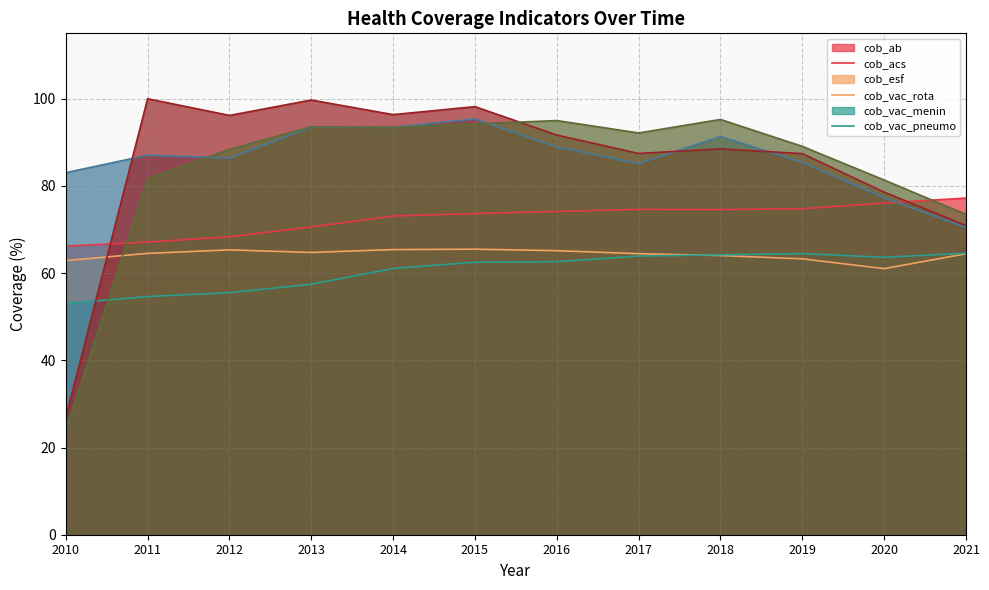

At which label does cob_vac_rota reach its minimum?

2021